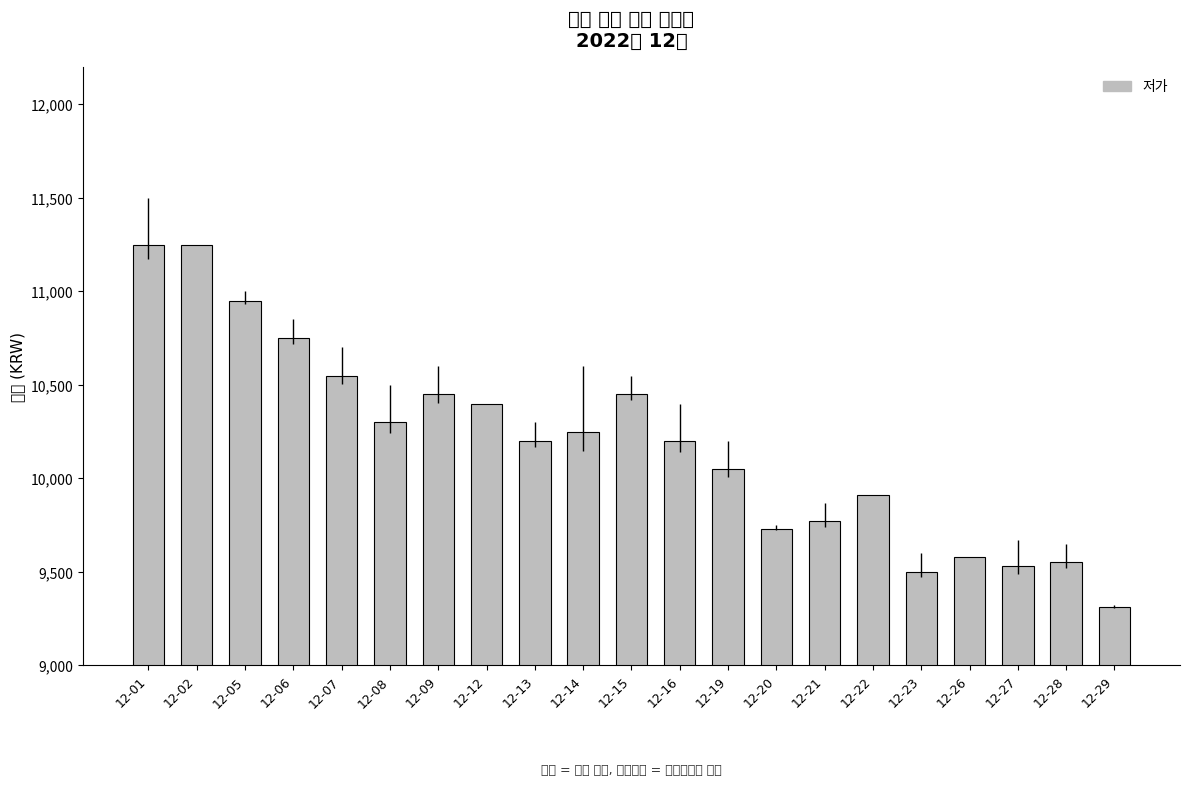

The chart shows a value of 14217 at 12-07. True or false?

False